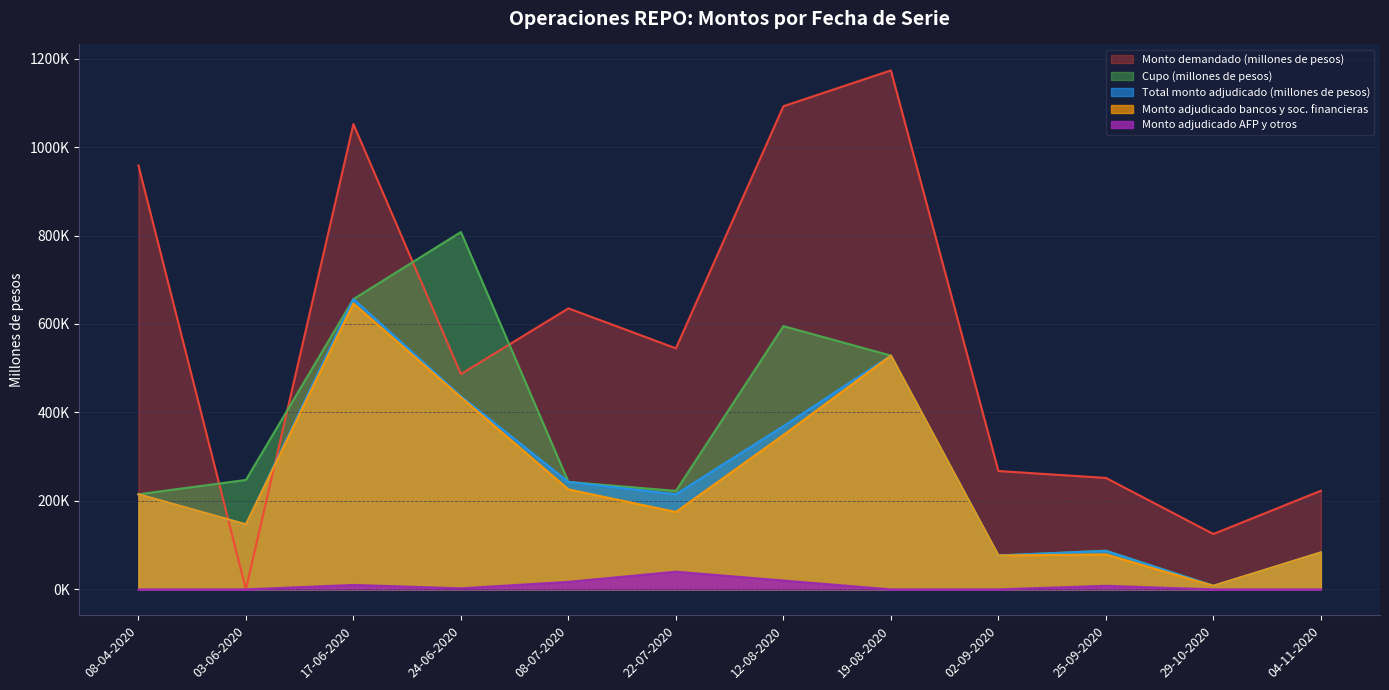

Is the value of Monto adjudicado bancos y soc. financieras at 12-08-2020 greater than the value of Total monto adjudicado (millones de pesos) at 22-07-2020?

Yes